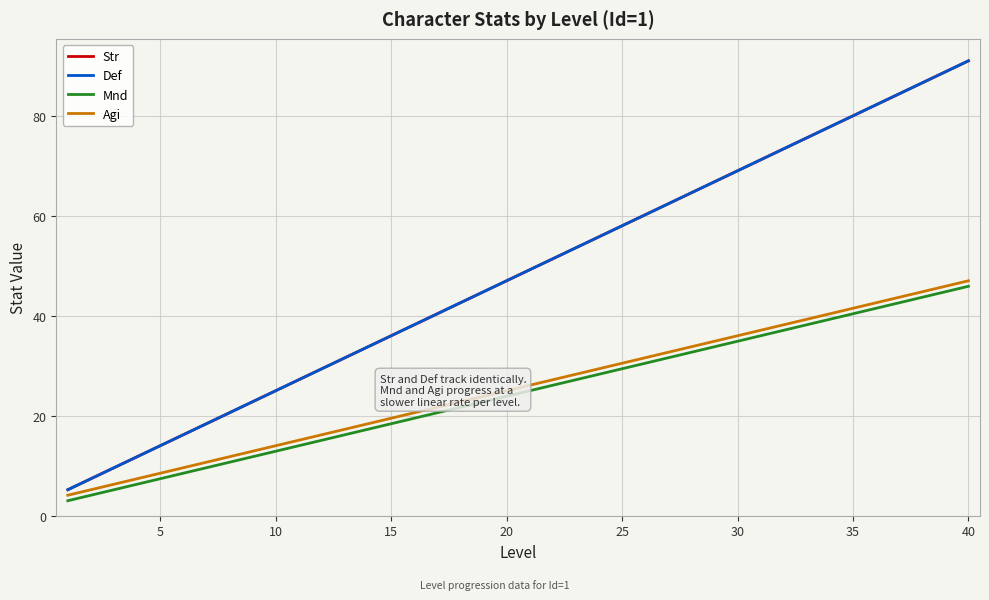

Reading right to left, extract all data points from this chart.

Str: 91.0	88.8	86.6	84.4	82.2	80.0	77.8	75.6	73.4	71.2	69.0	66.8	64.6	62.4	60.2	58.0	55.8	53.6	51.4	49.2	47.0	44.8	42.6	40.4	38.2	36.0	33.8	31.6	29.4	27.2	25.0	22.8	20.6	18.4	16.2	14.0	11.8	9.6	7.4	5.2
Def: 91.0	88.8	86.6	84.4	82.2	80.0	77.8	75.6	73.4	71.2	69.0	66.8	64.6	62.4	60.2	58.0	55.8	53.6	51.4	49.2	47.0	44.8	42.6	40.4	38.2	36.0	33.8	31.6	29.4	27.2	25.0	22.8	20.6	18.4	16.2	14.0	11.8	9.6	7.4	5.2
Mnd: 45.9	44.8	43.7	42.6	41.5	40.4	39.3	38.2	37.1	36.0	34.9	33.8	32.7	31.6	30.5	29.4	28.3	27.2	26.1	25.0	23.9	22.8	21.7	20.6	19.5	18.4	17.3	16.2	15.1	14.0	12.9	11.8	10.7	9.6	8.5	7.4	6.3	5.2	4.1	3.0
Agi: 47.0	45.9	44.8	43.7	42.6	41.5	40.4	39.3	38.2	37.1	36.0	34.9	33.8	32.7	31.6	30.5	29.4	28.3	27.2	26.1	25.0	23.9	22.8	21.7	20.6	19.5	18.4	17.3	16.2	15.1	14.0	12.9	11.8	10.7	9.6	8.5	7.4	6.3	5.2	4.1